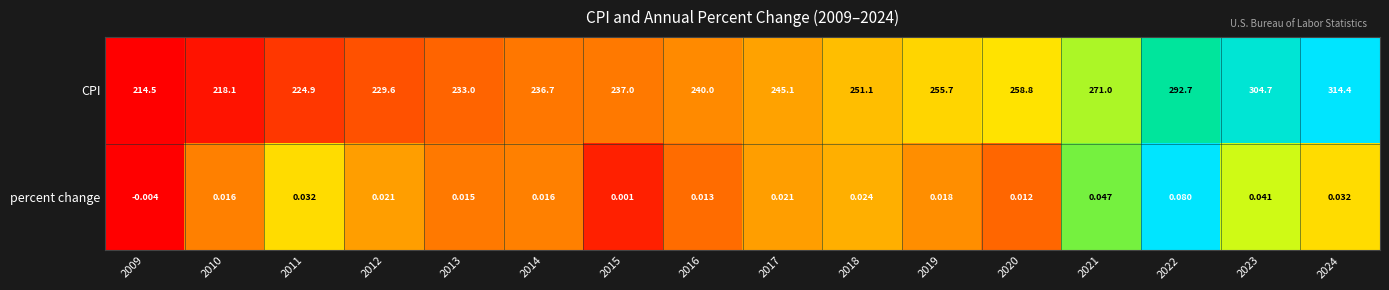

Rank the series by their maximum value, from highest to lowest.

CPI, percent change